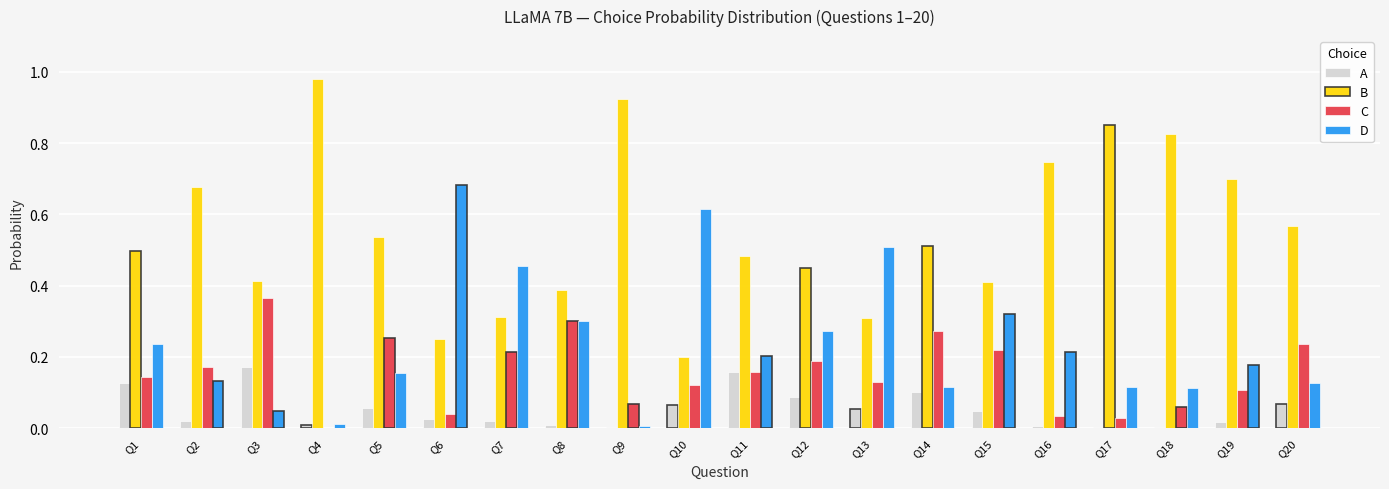

What is the sum of all B values?

11.0